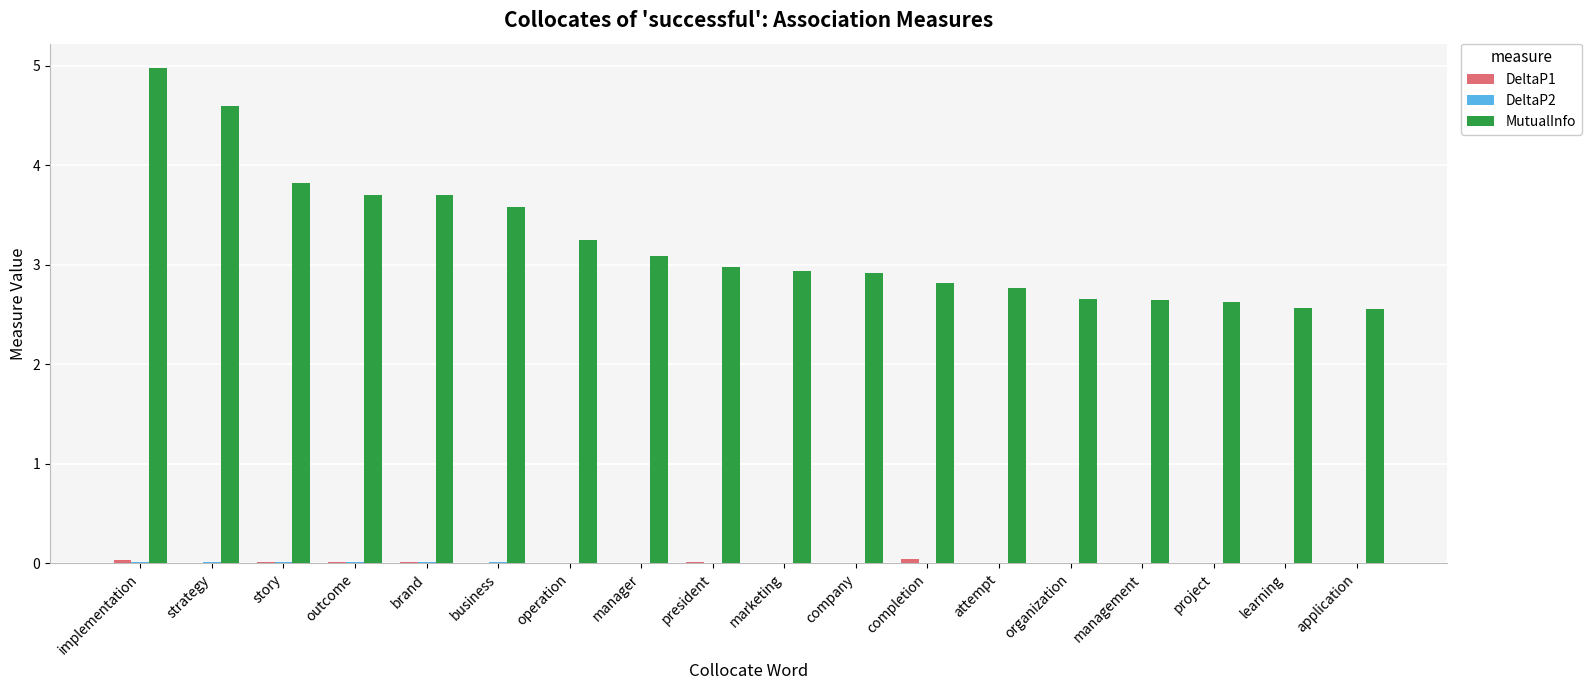

The MutualInfo series shows 4.7 at project. True or false?

False